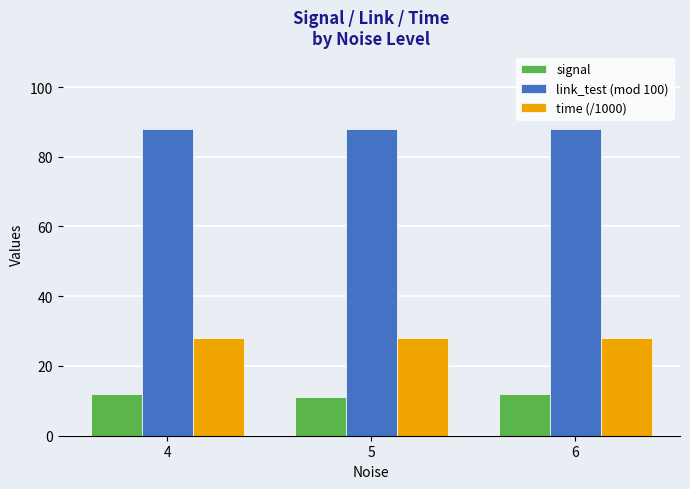

What is the spread (max minus min) of values at 5?

77